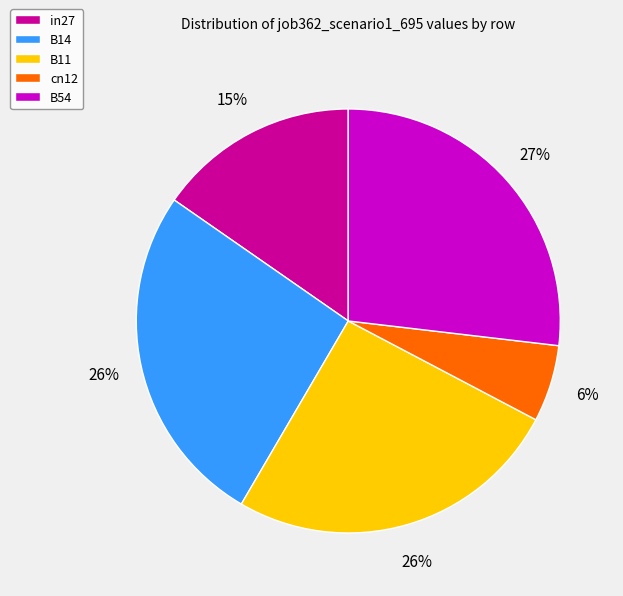

To the nearest percent, what percentage of the pie is B14?

26%